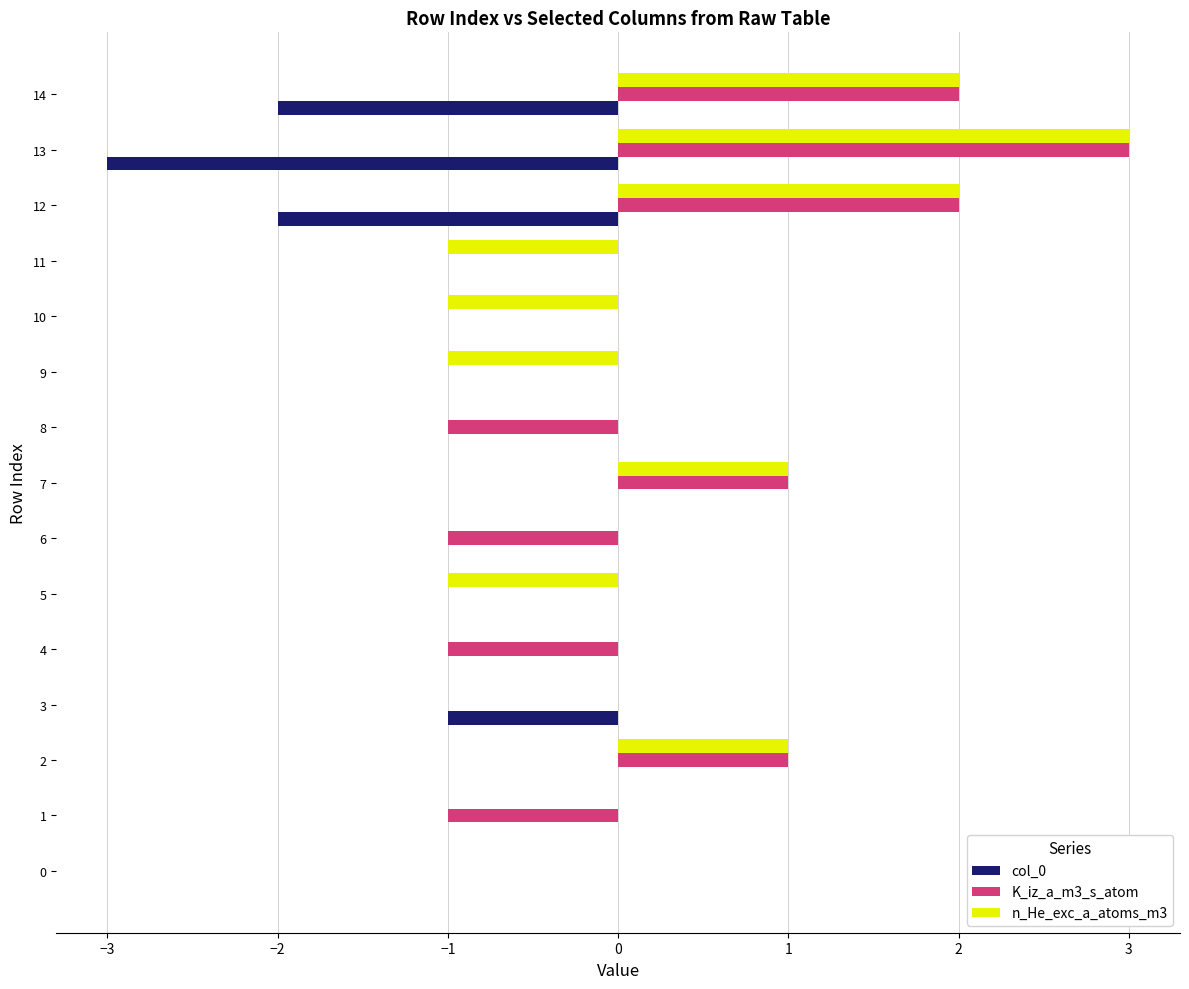

What is the maximum value shown in the chart?

3